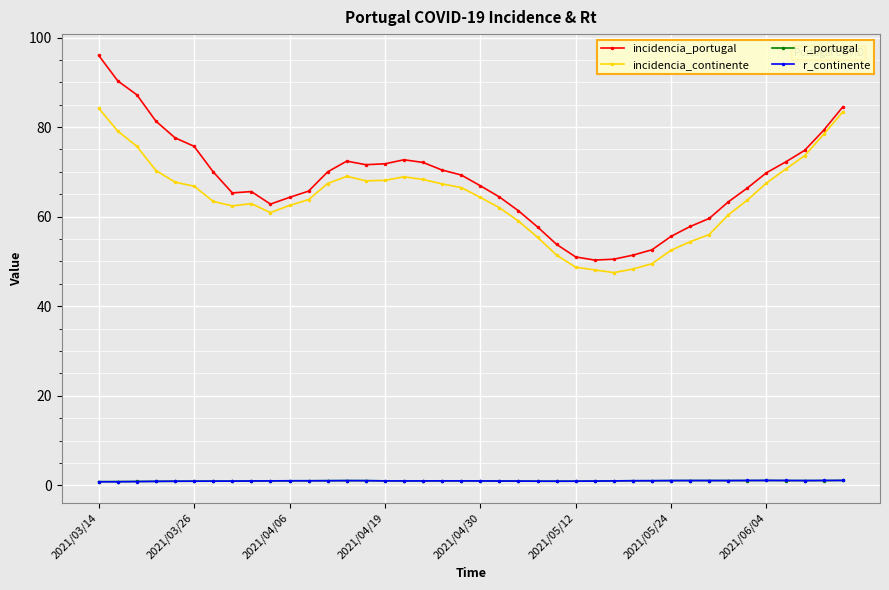

True or false: r_portugal and incidencia_continente cross at least once.

False